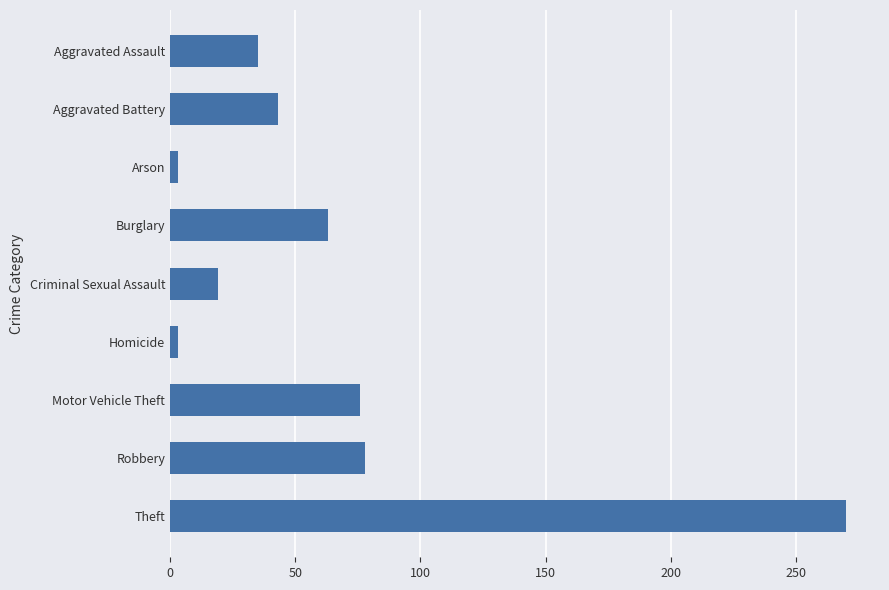

Reading top to bottom, what are all the values shown in this chart?

Aggravated Assault=35	Aggravated Battery=43	Arson=3	Burglary=63	Criminal Sexual Assault=19	Homicide=3	Motor Vehicle Theft=76	Robbery=78	Theft=270